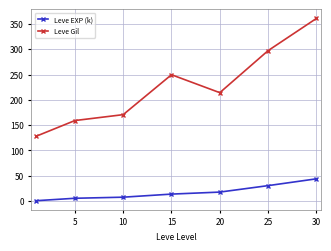

Rank the series by their average value, from highest to lowest.

Leve Gil, Leve EXP (k)